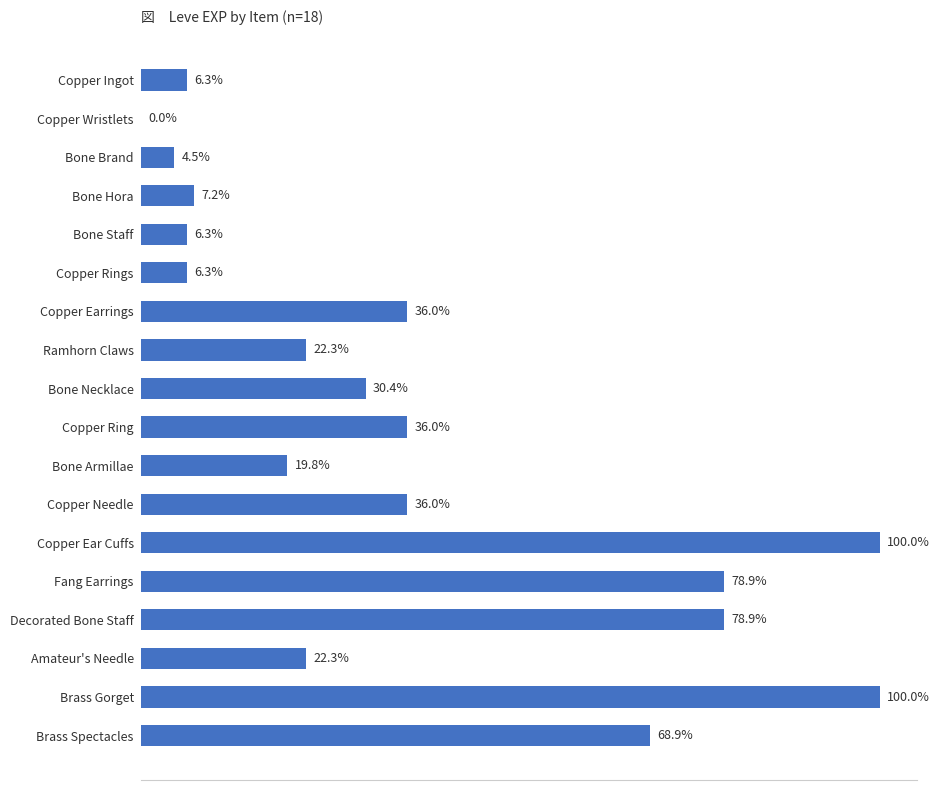

Are the bars horizontal?

Yes